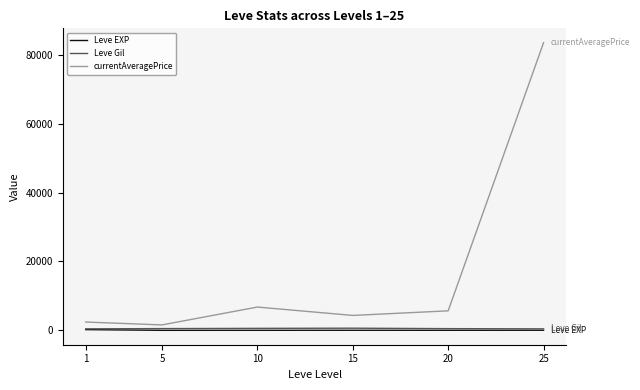

Which series has the largest range (max minus min)?

currentAveragePrice